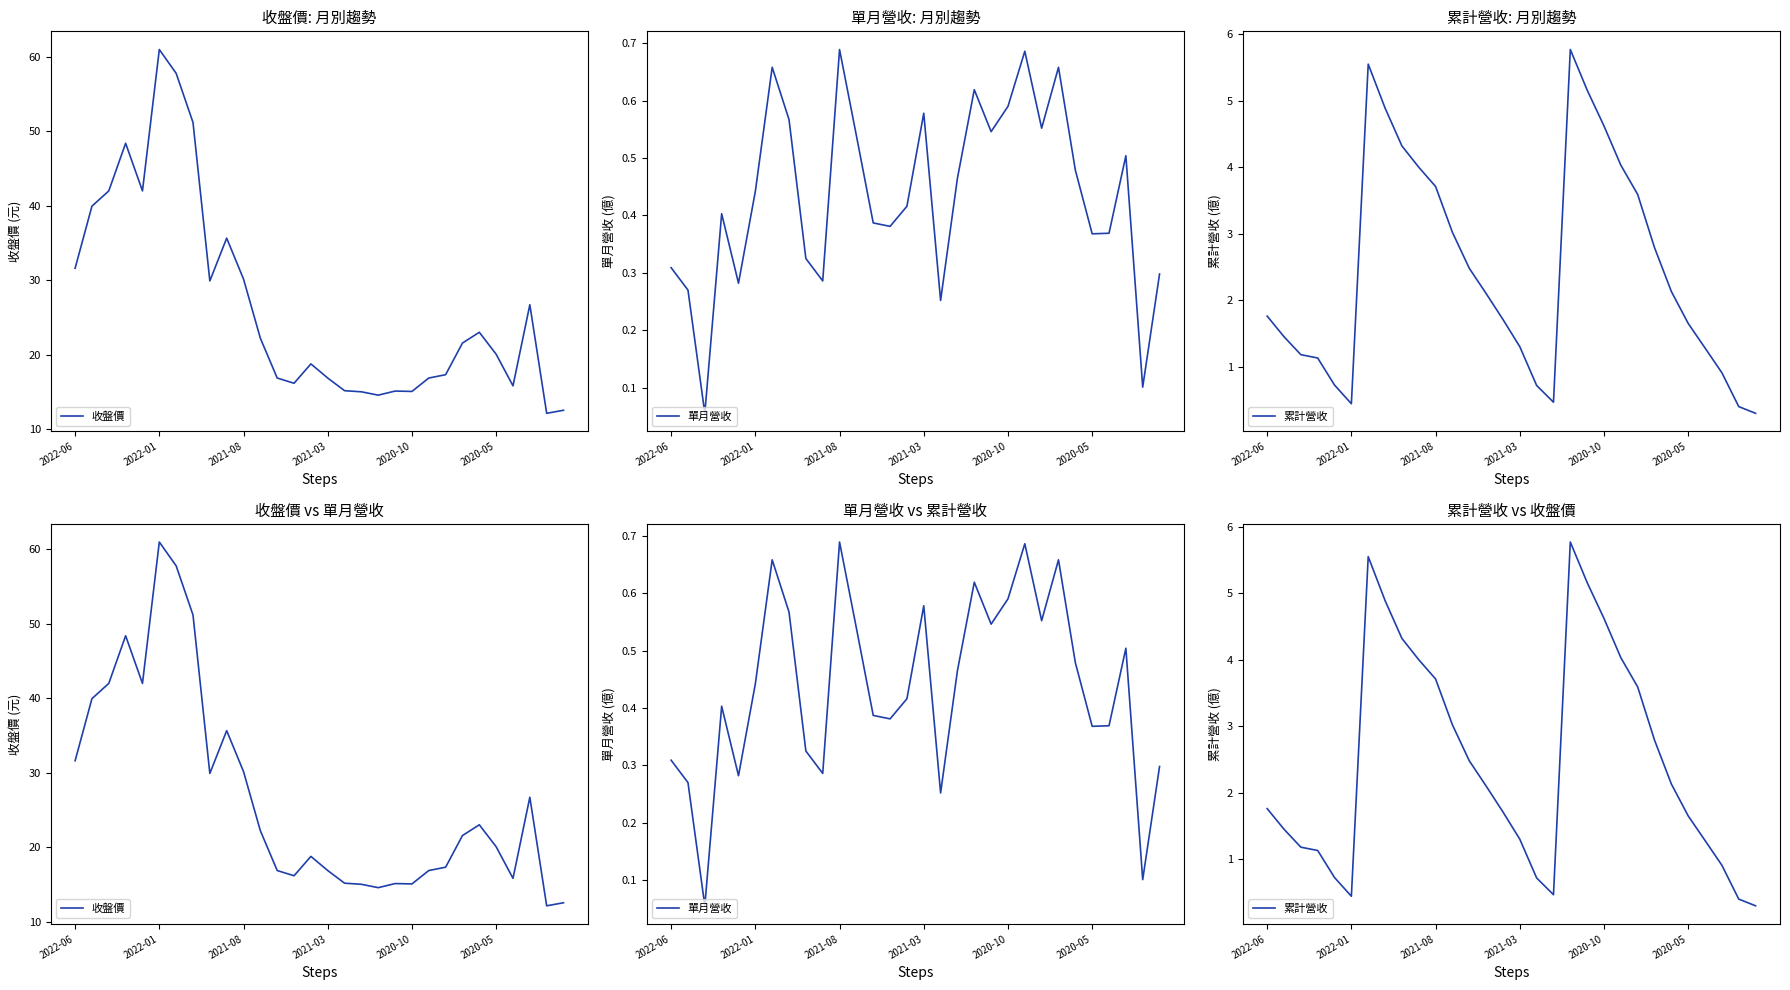

What is the difference between the maximum and minimum values in the 累計營收 series?

5.5